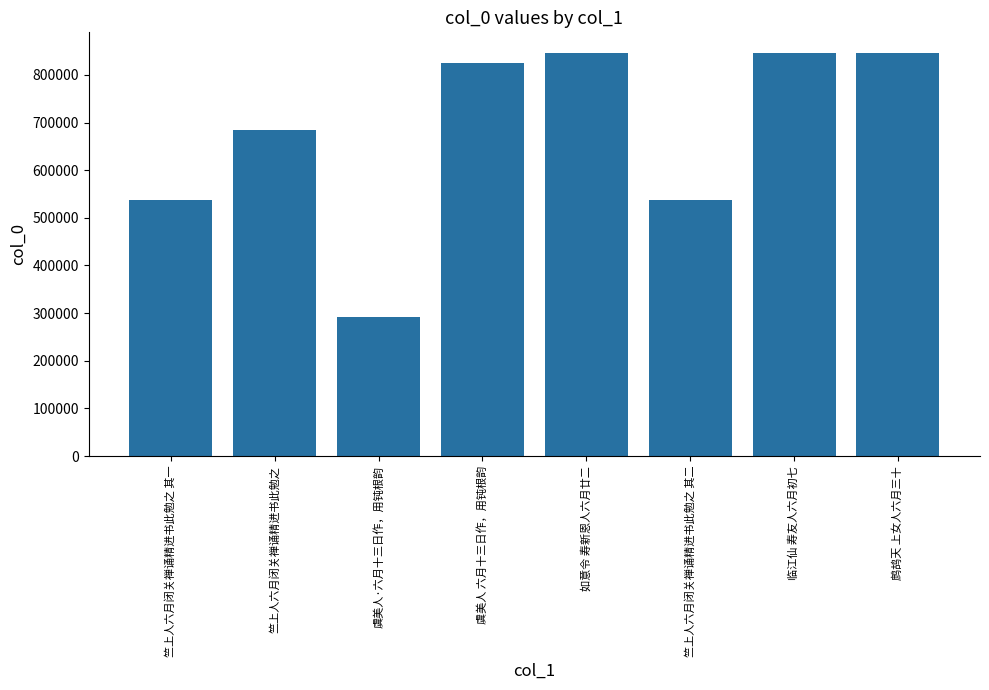

The value at 竺上人六月闭关禅诵精进书此勉之 其一 is 831722. True or false?

False